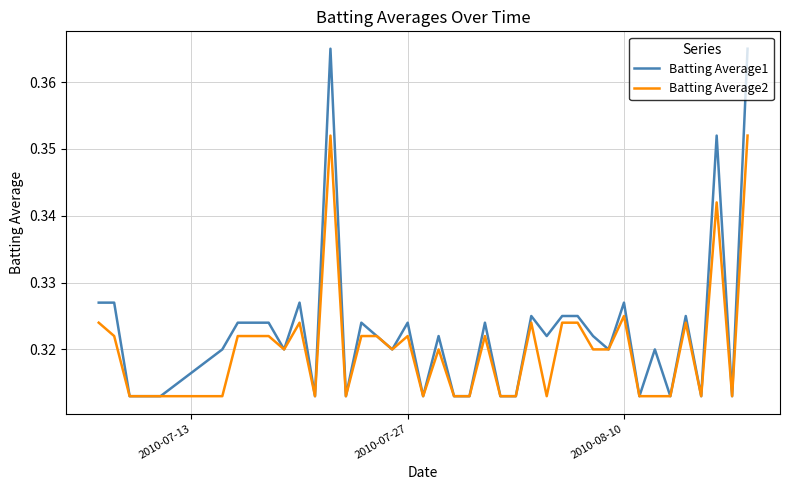

Which series has the largest total across all categories?

Batting Average1